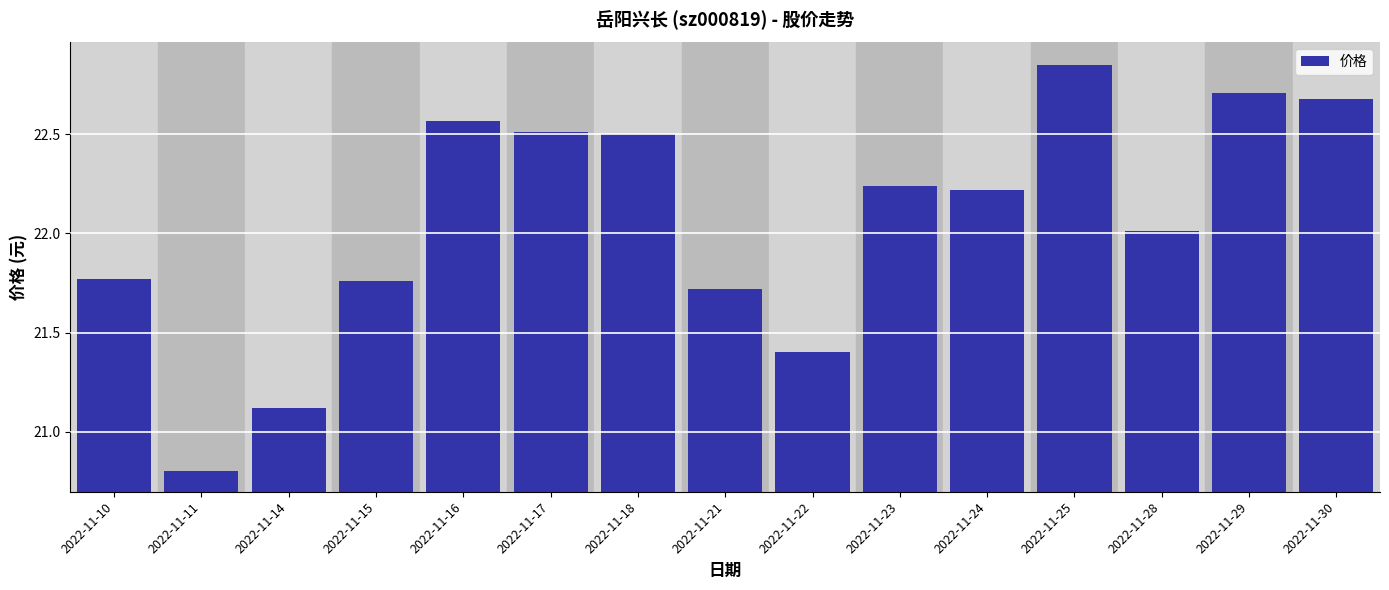

What is the value of the 13th bar from the left?

22.0